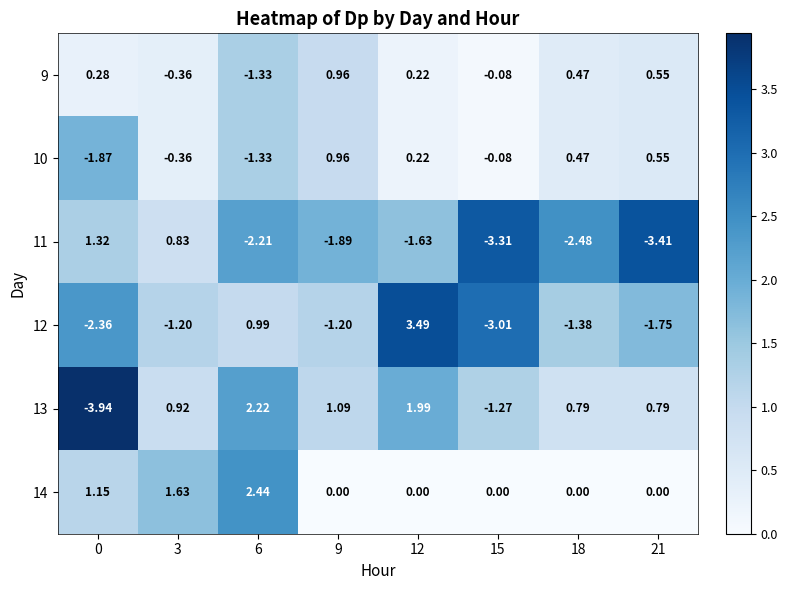

Is the value of 13 at 21 greater than the value of 14 at 6?

No